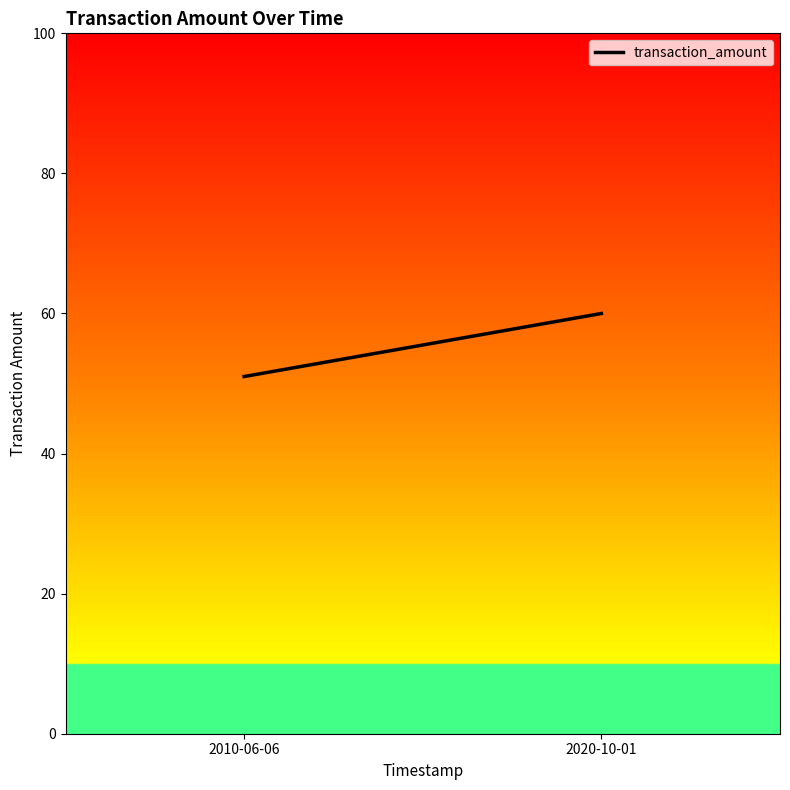

Reading right to left, list all the values displayed in this chart.

2020-10-01=60	2010-06-06=51